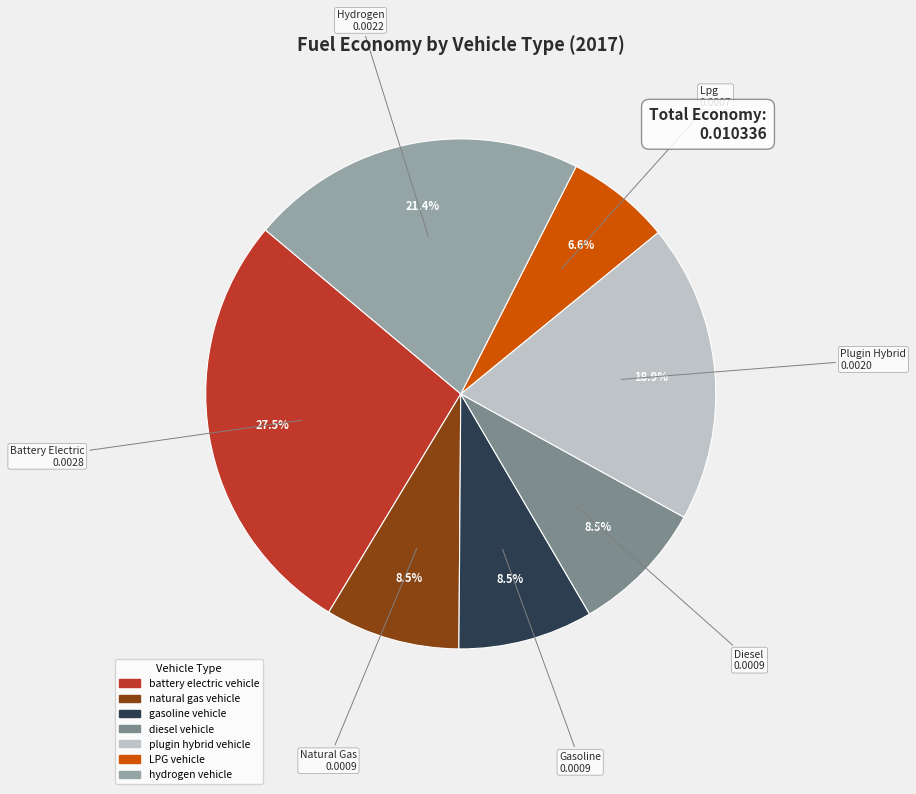

Is there any slice that represents more than half of the pie?

No